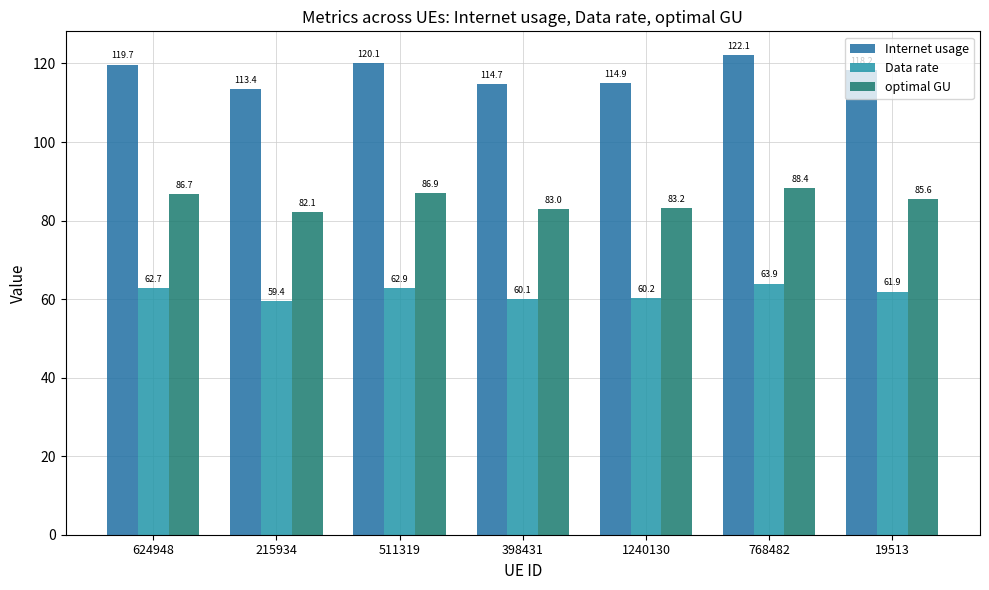

Reading left to right, list all the values displayed in this chart.

Internet usage: 624948=119.7	215934=113.4	511319=120.1	398431=114.7	1240130=114.9	768482=122.1	19513=118.2
Data rate: 624948=62.7	215934=59.4	511319=62.9	398431=60.1	1240130=60.2	768482=63.9	19513=61.9
optimal GU: 624948=86.7	215934=82.1	511319=86.9	398431=83.0	1240130=83.2	768482=88.4	19513=85.6